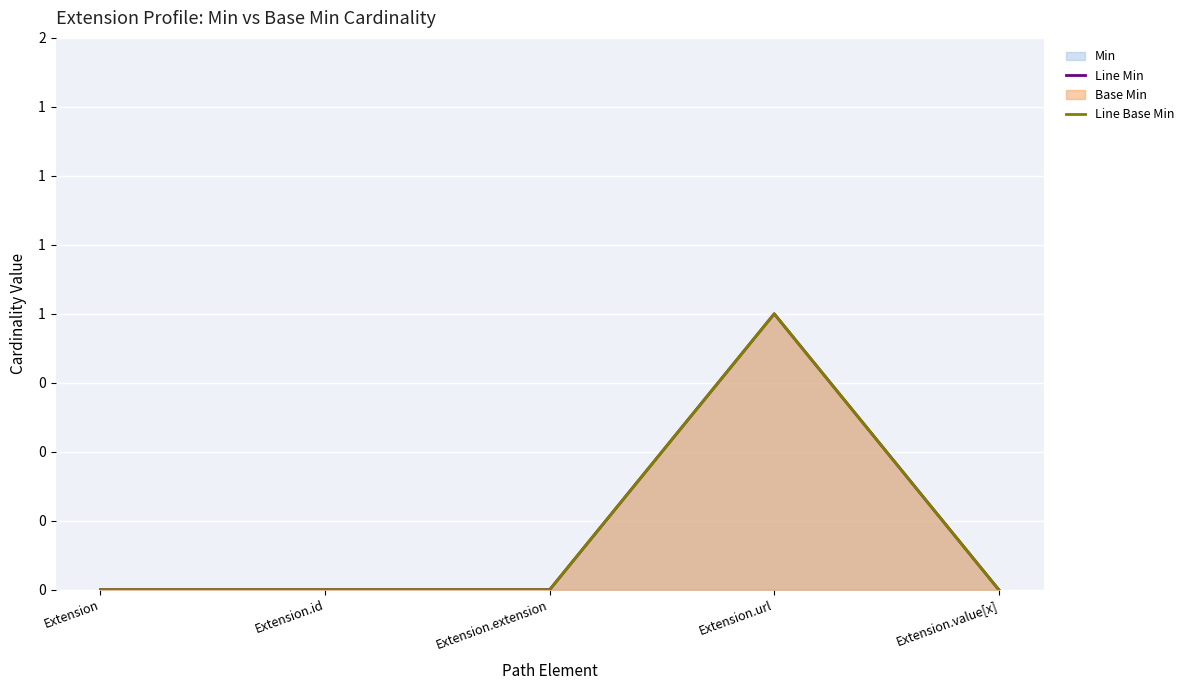

Which series has the largest range (max minus min)?

Line Min